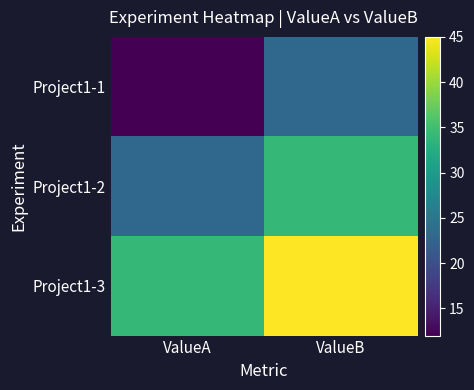

List the series in order of their overall mean, highest first.

Project1-3, Project1-2, Project1-1